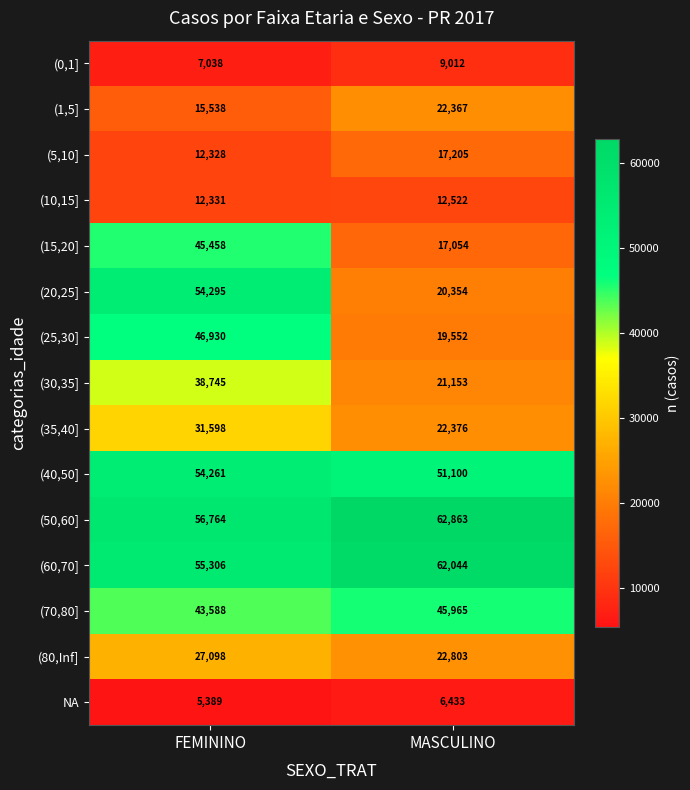

What is the spread (max minus min) of values at FEMININO?

51375